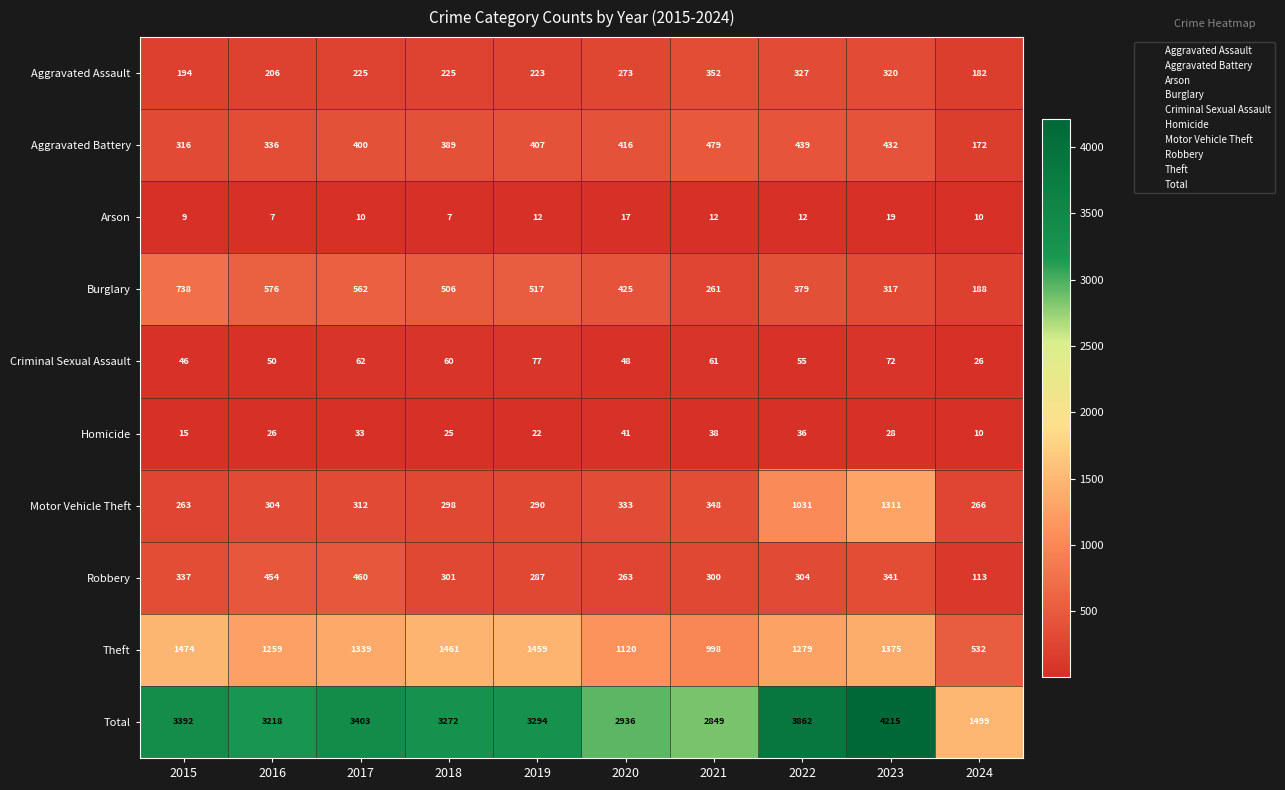

List the labels in order of Robbery value, largest first.

2017, 2016, 2023, 2015, 2022, 2018, 2021, 2019, 2020, 2024